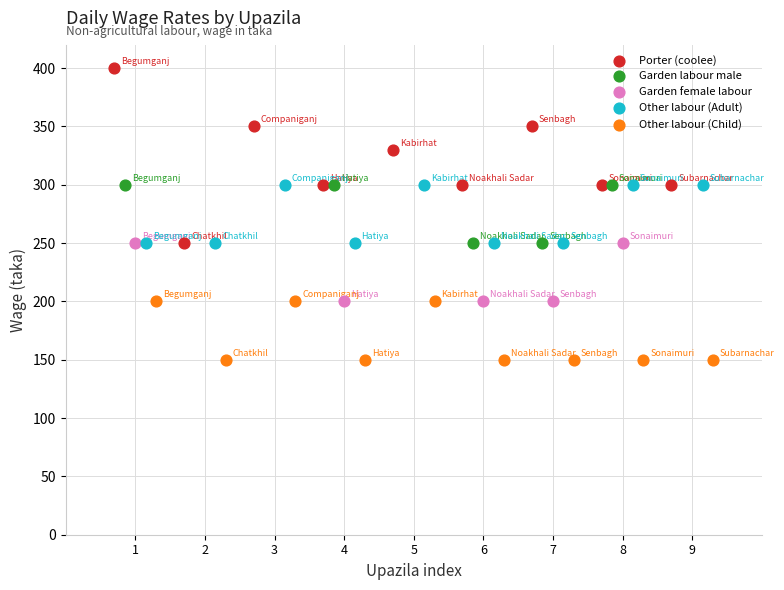

Which series has the widest spread of Y values?

Porter (coolee)